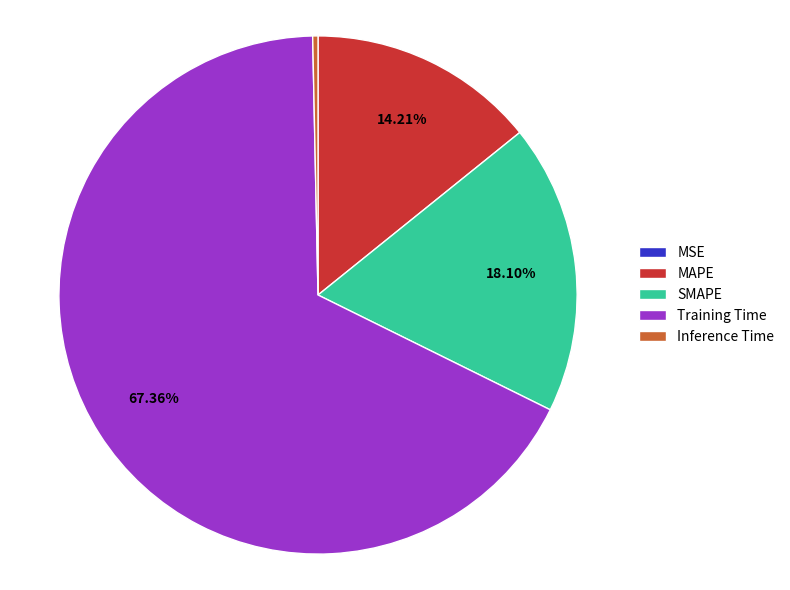

What is the largest slice in the pie chart?

Training Time